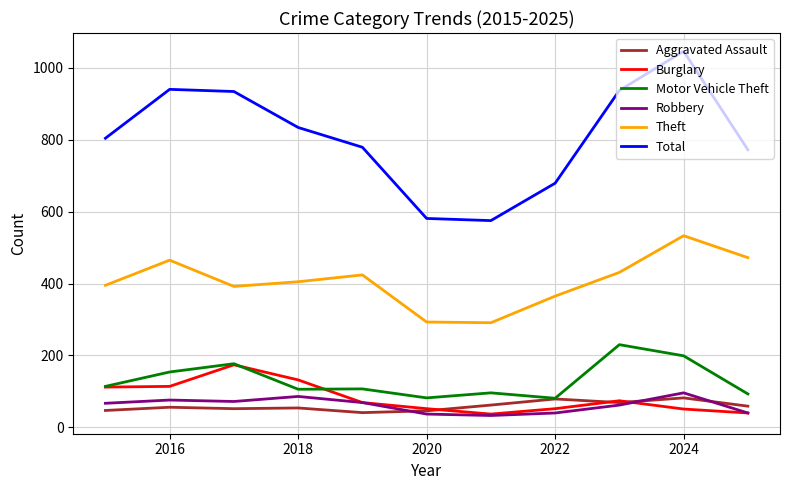

What is the average value of the Total series?

807